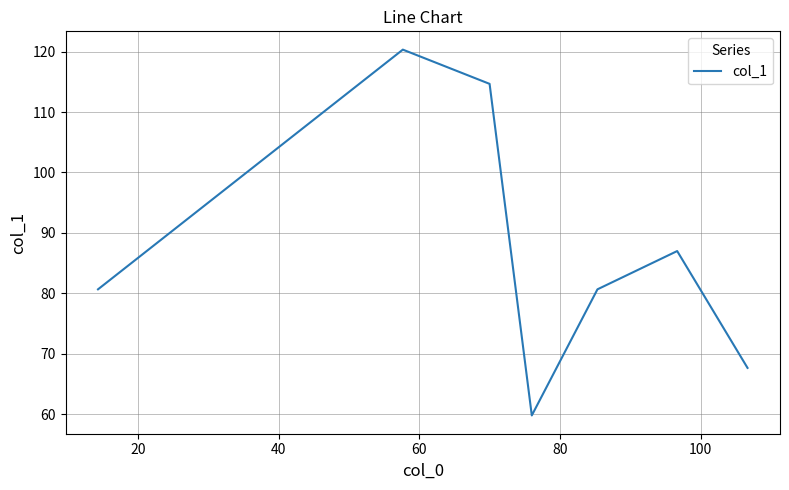

What is the difference between the maximum and second lowest values?

52.7